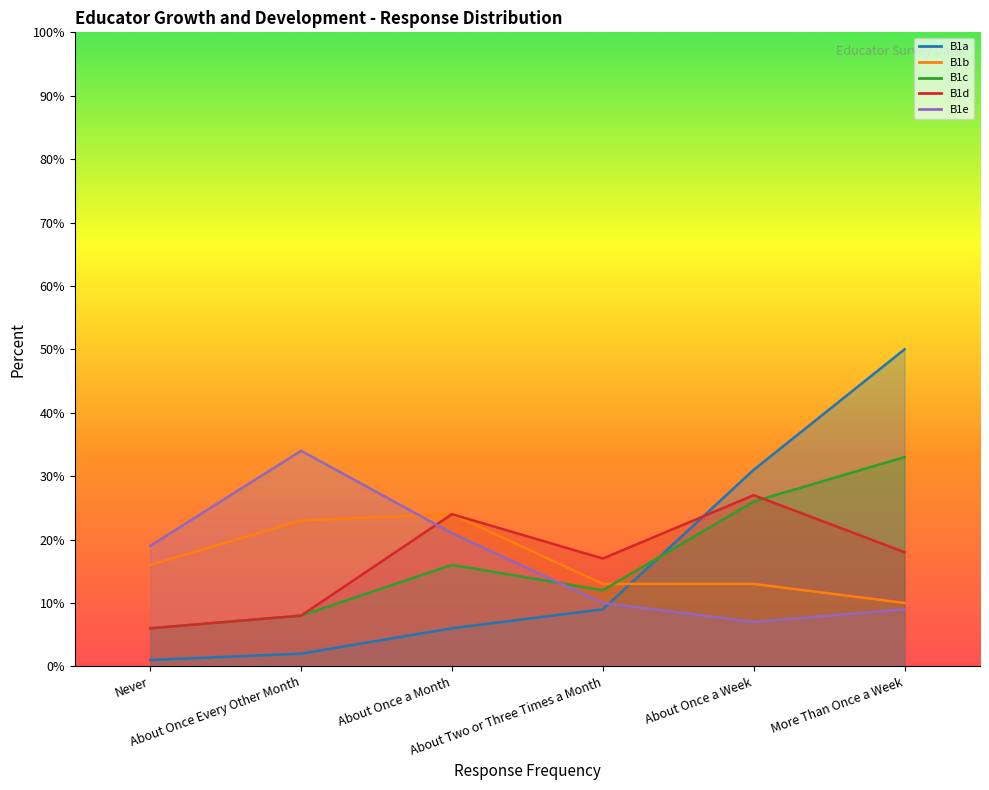

What is the label of the 2nd point from the right?

About Once a Week